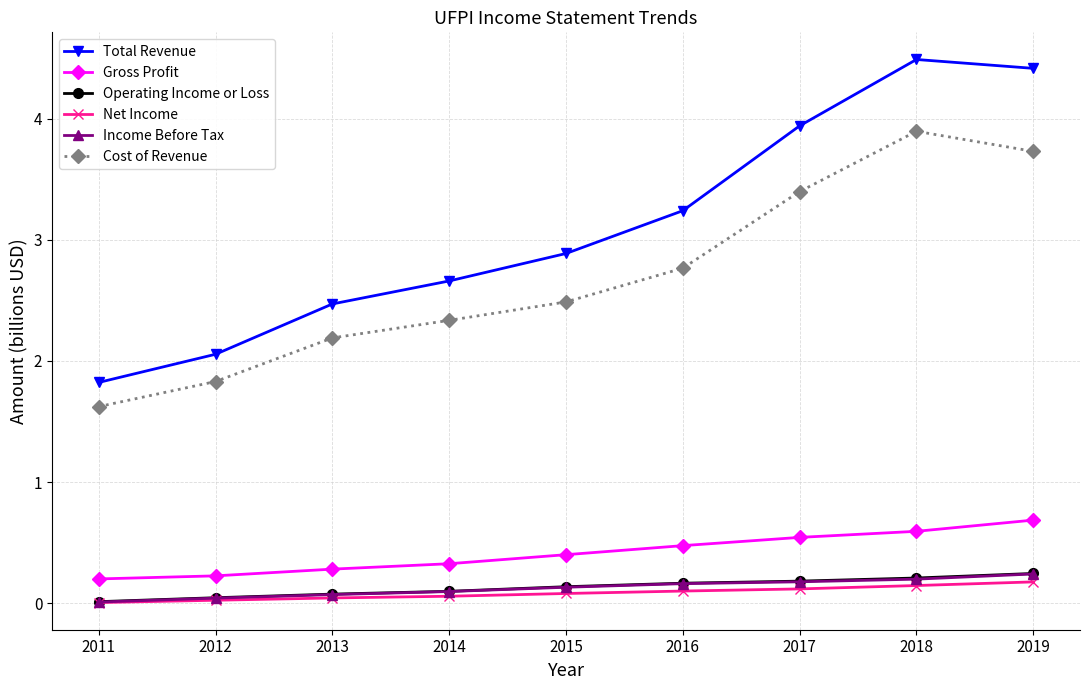

What is the minimum value for Gross Profit?

0.2